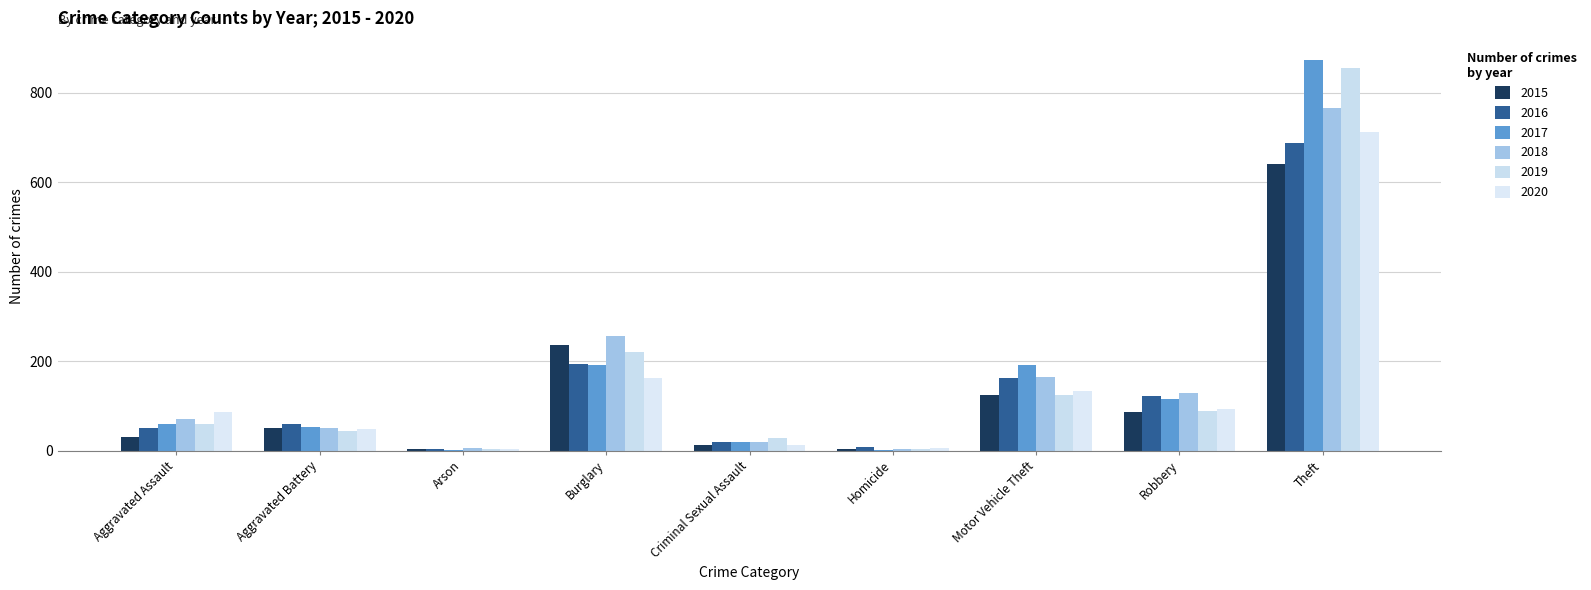

How many groups of bars are there?

9